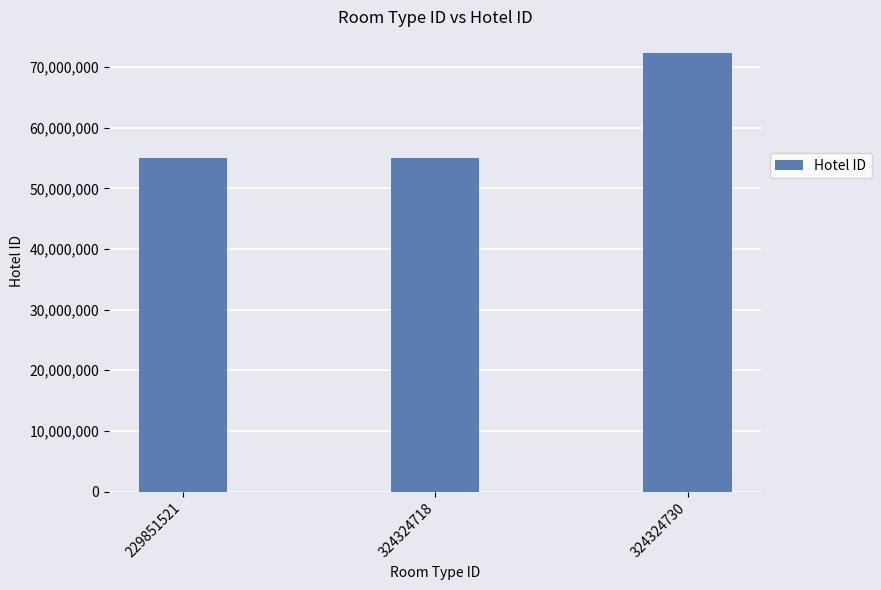

What is the difference between the maximum and minimum values?

17198761